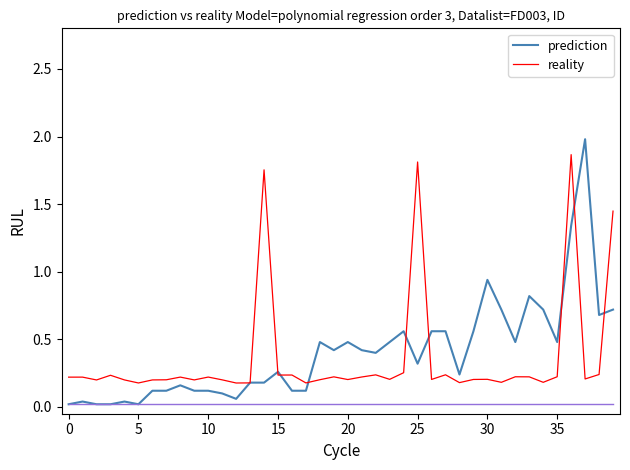

What is the maximum value for prediction?

2.0